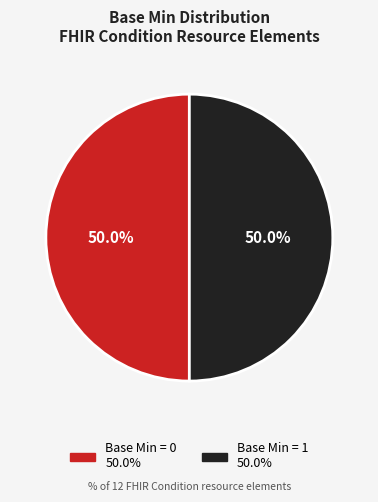

How many segments does this pie chart have?

2